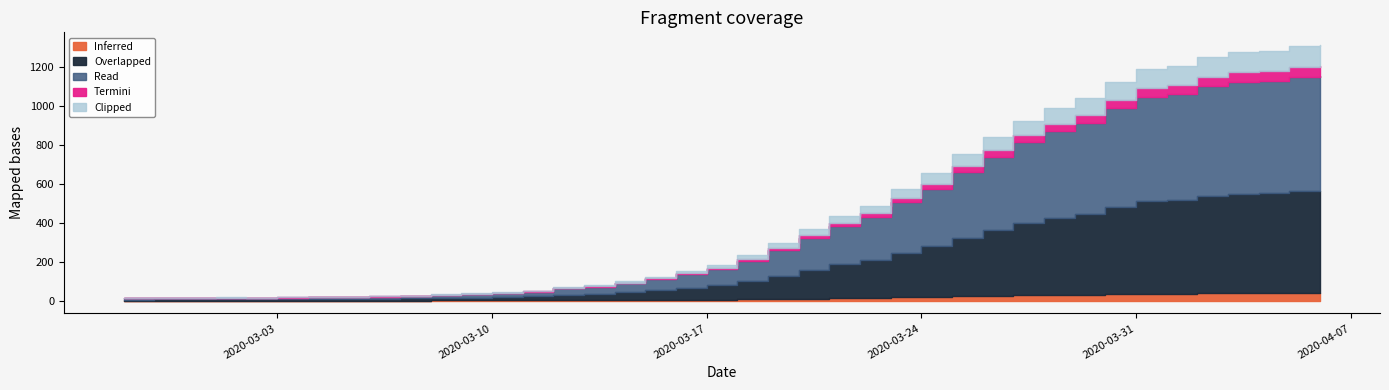

True or false: Clipped has more than 2 interior local peaks.

False